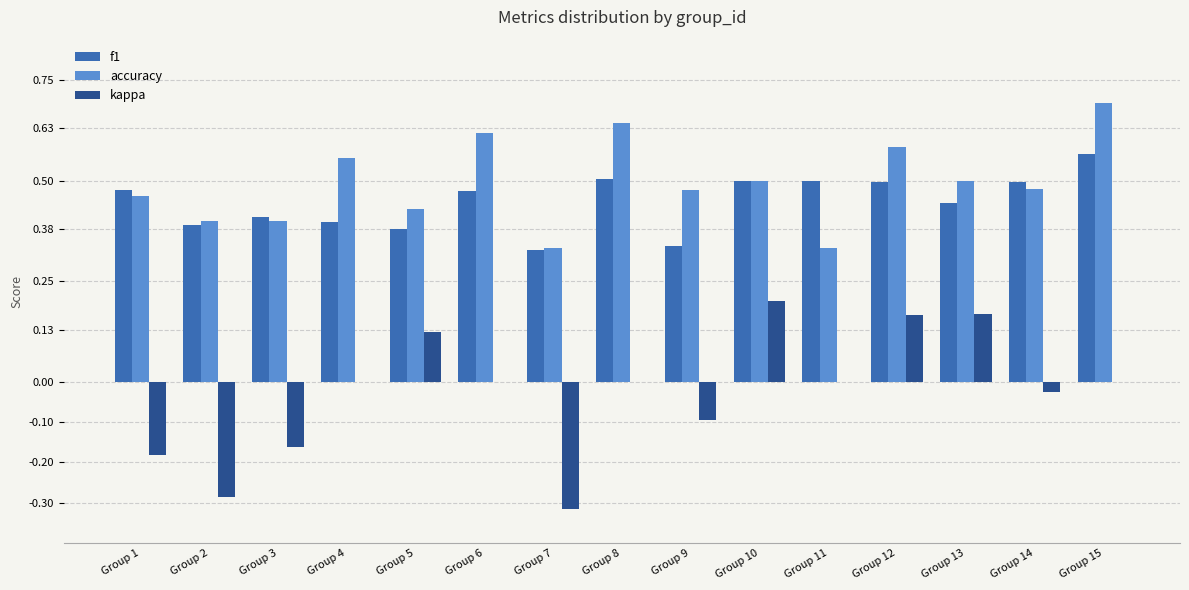

Which series changed the most between Group 2 and Group 9?

kappa